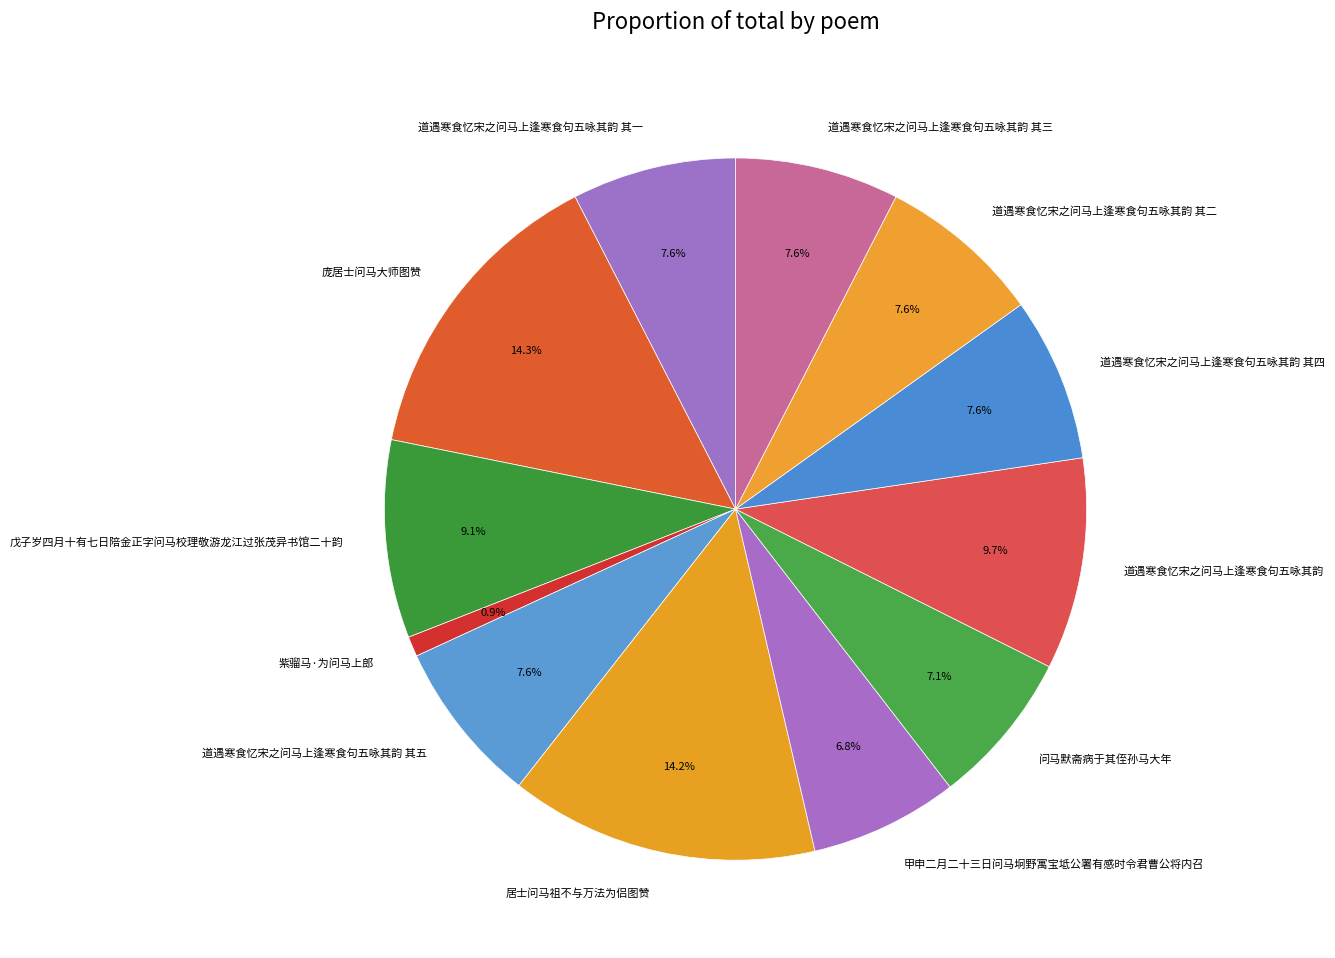

Is the sum of 道遇寒食忆宋之问马上逢寒食句五咏其韵 其三 and 道遇寒食忆宋之问马上逢寒食句五咏其韵 其四 greater than half?

No